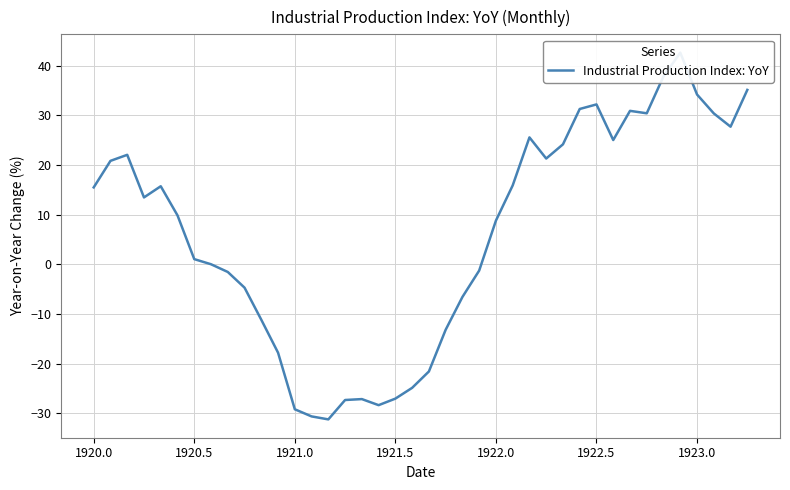

Does the chart have visible grid lines?

Yes